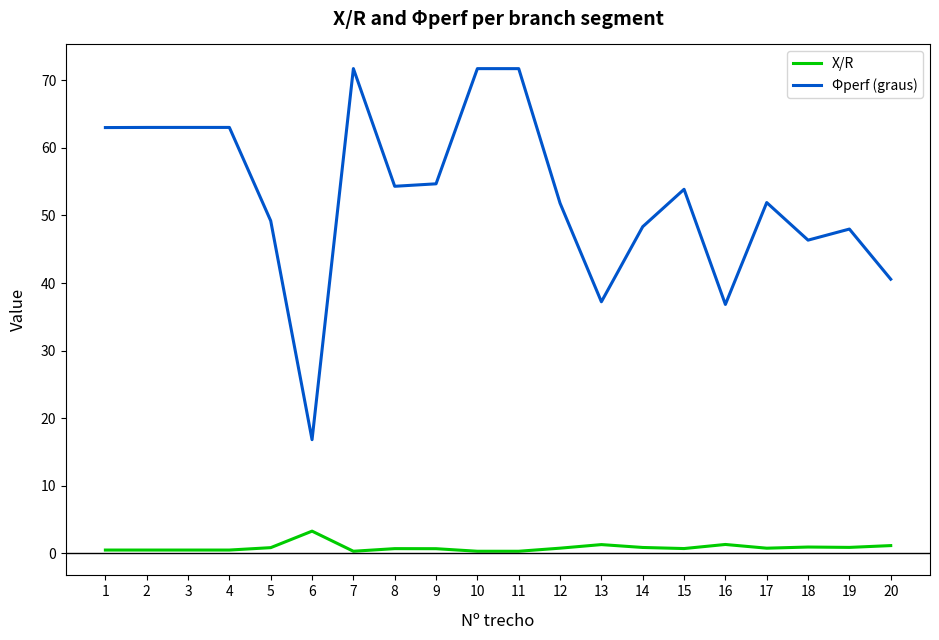

At 13, list the series in order from largest to smallest.

Φperf (graus), X/R